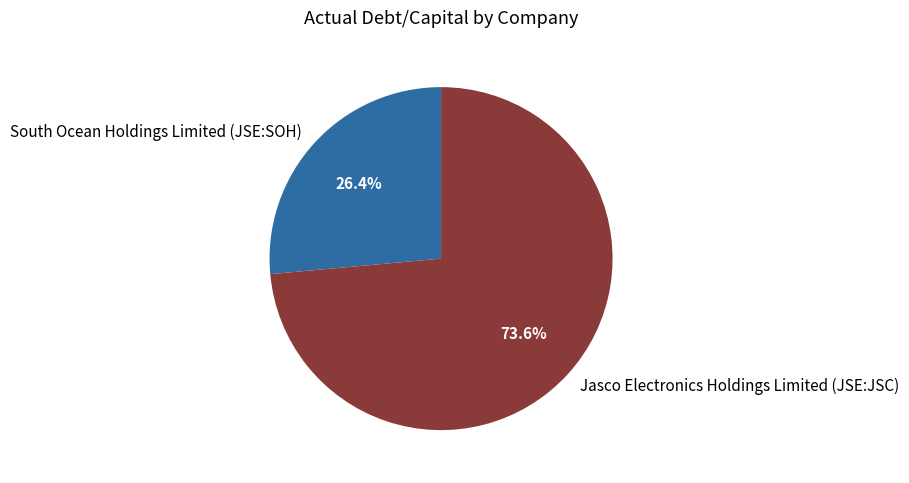

Which slice is the smallest?

South Ocean Holdings Limited (JSE:SOH)